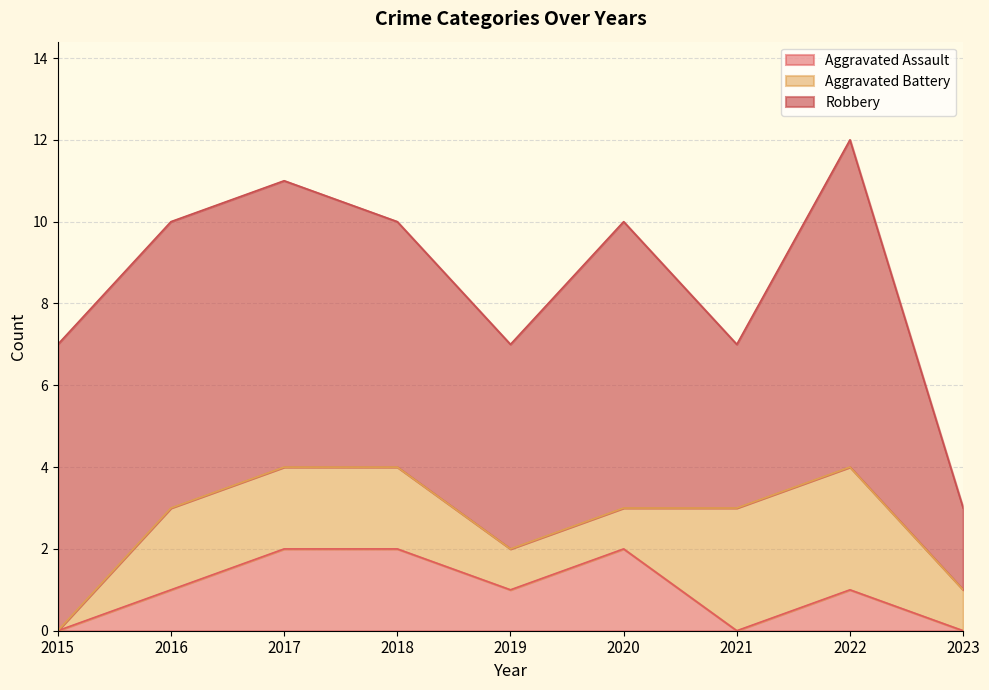

Rank the categories by Aggravated Assault value from highest to lowest.

2017, 2018, 2020, 2016, 2019, 2022, 2015, 2021, 2023